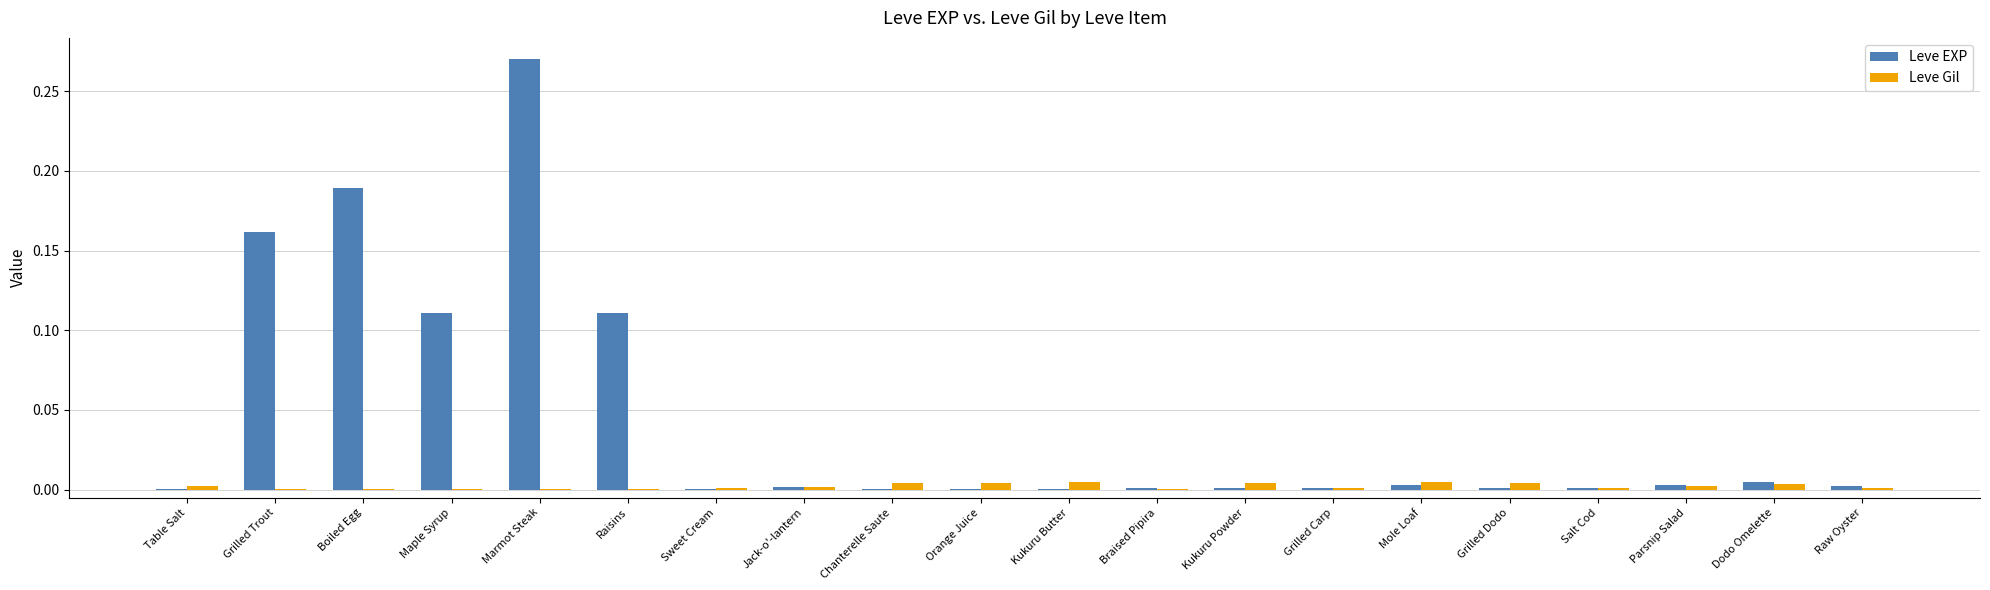

What are all the series names shown in the legend?

Leve EXP, Leve Gil